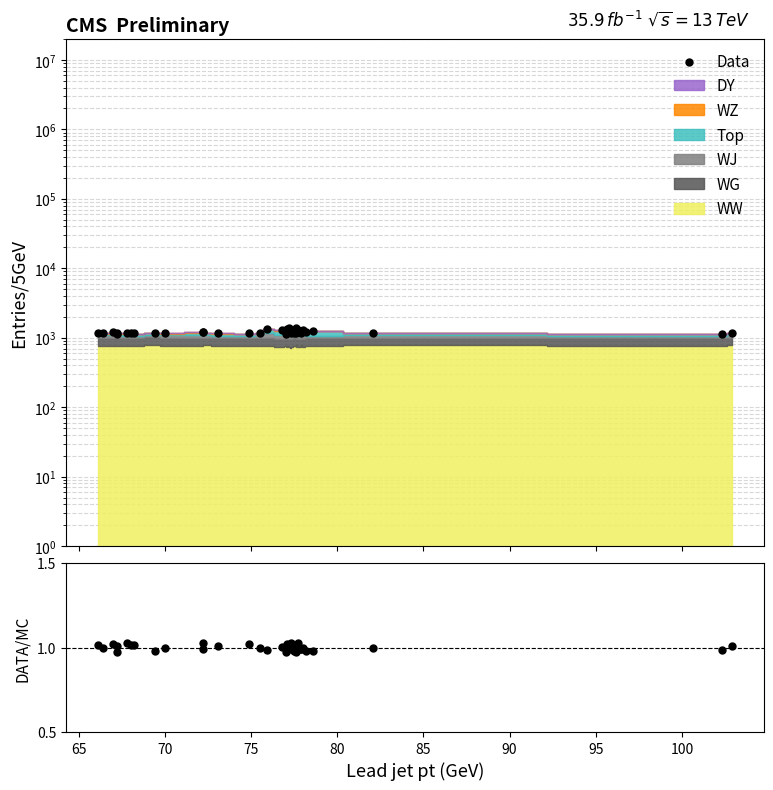

Which series reaches the minimum Y coordinate?

DATA/MC